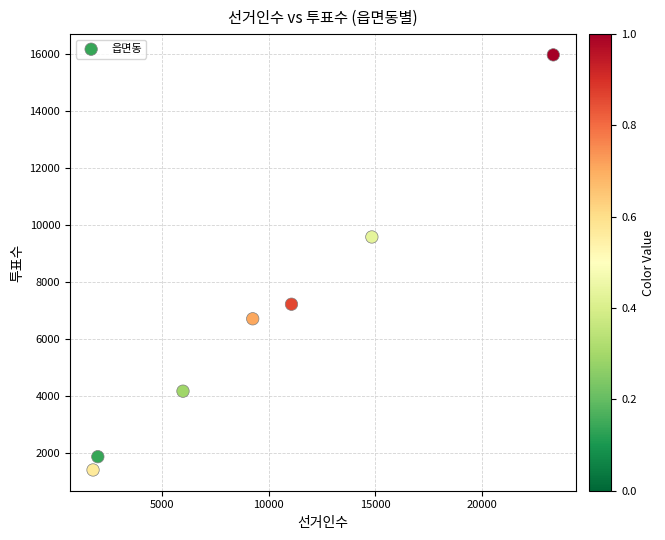

What is the average X value?

9747